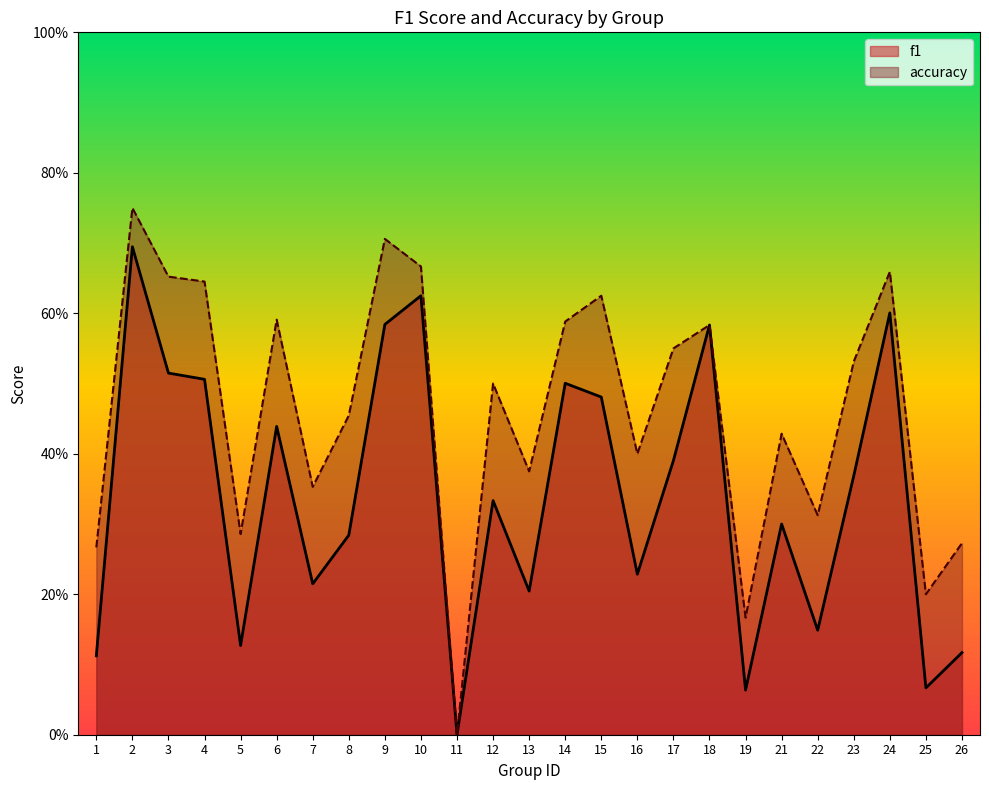

The value of accuracy at 6 is 0.6. True or false?

True